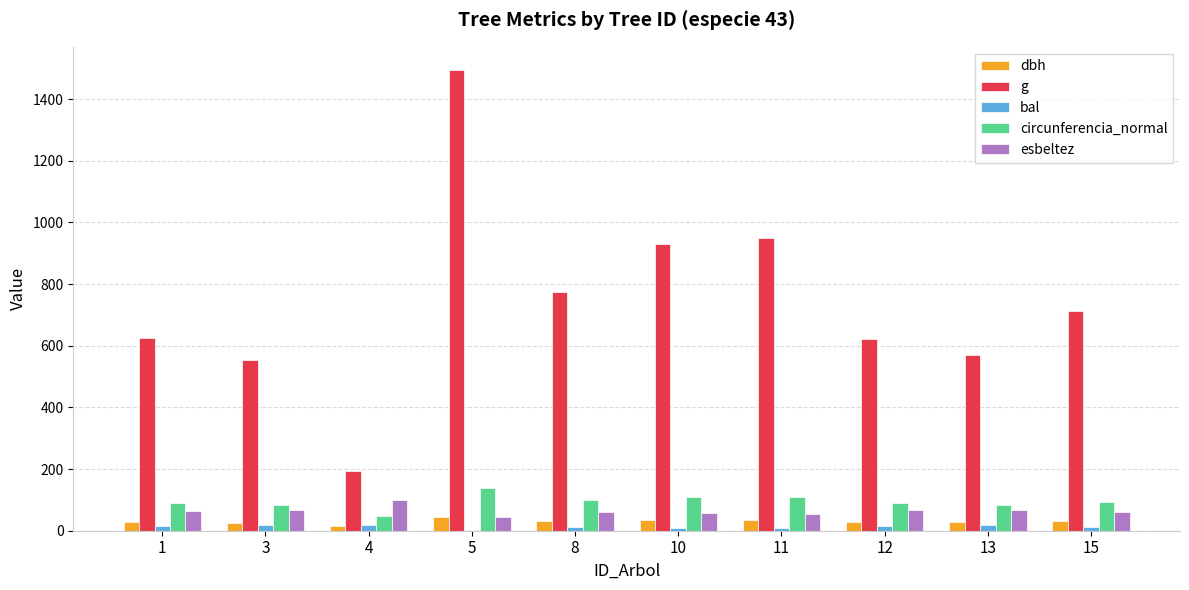

What is the highest value of the dbh series?

43.6